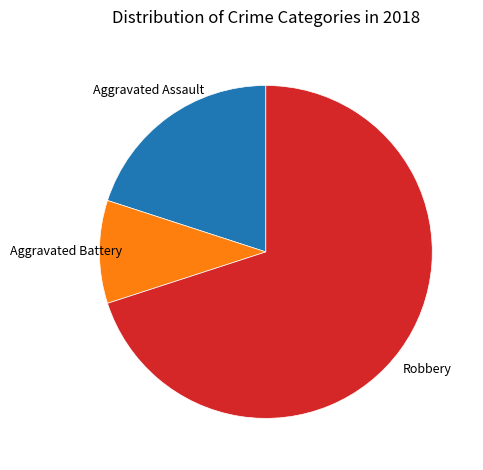

Does any single category account for the majority?

Yes